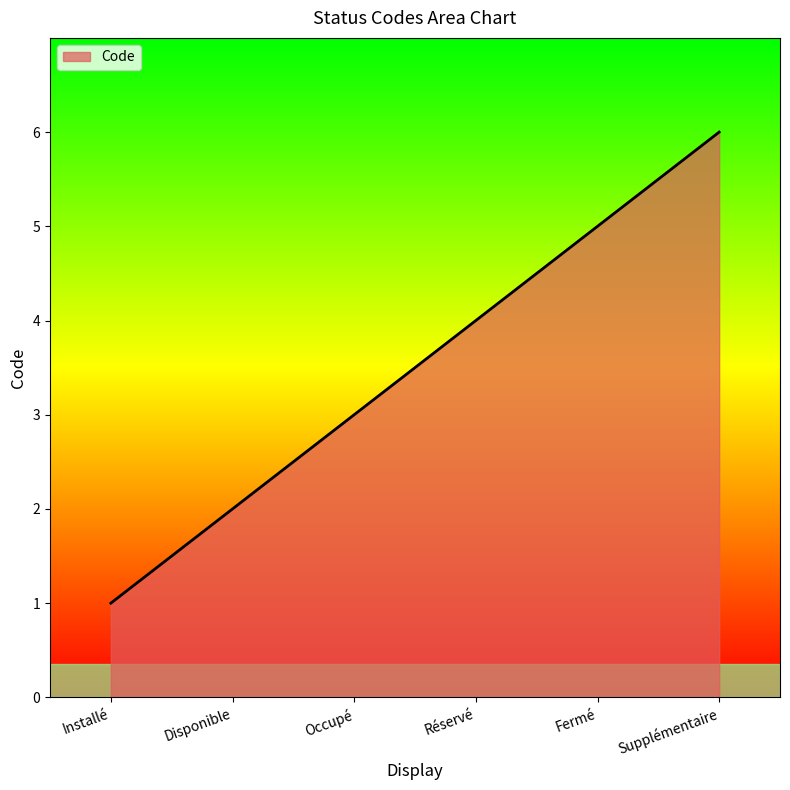

What is the sum of all values?

1050.0